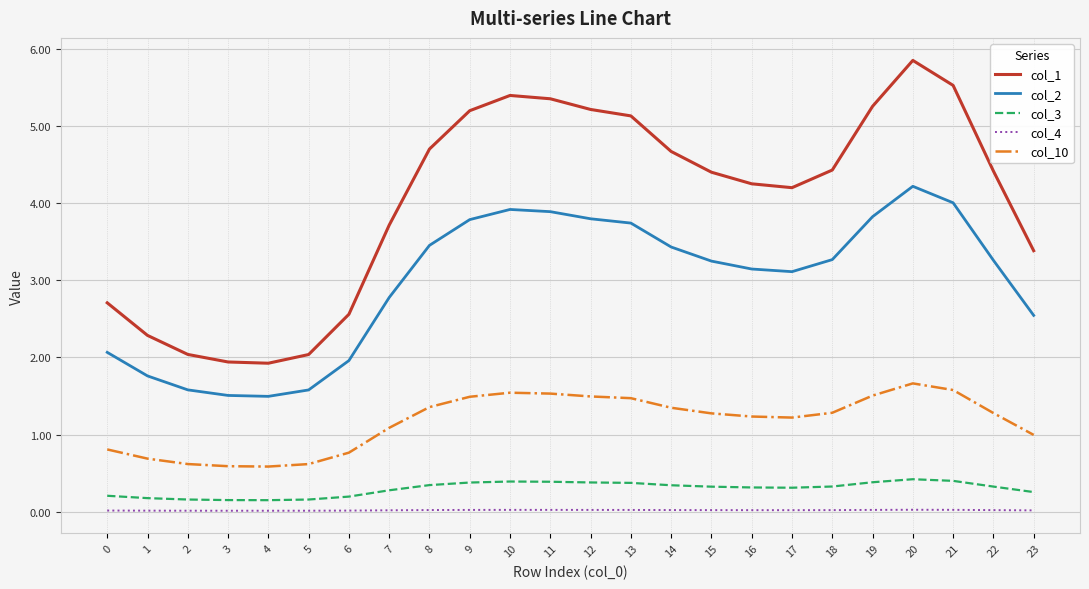

Which series has the widest spread of values?

col_1